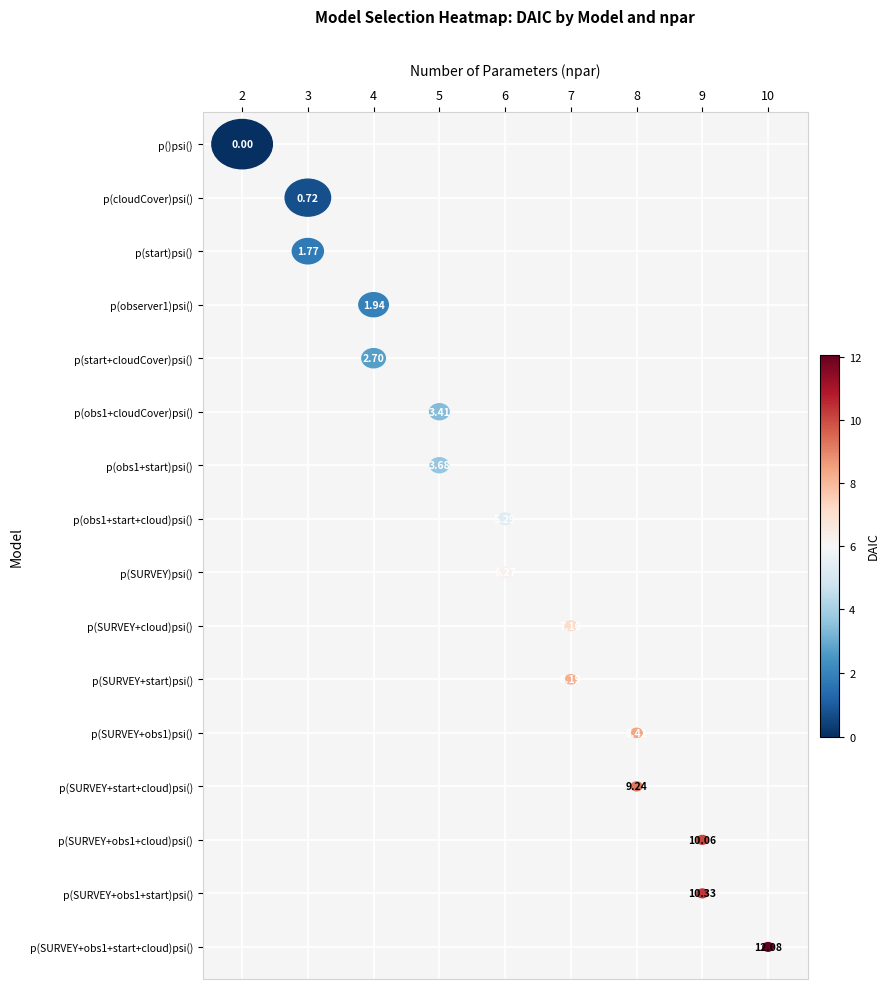

What value does the DAIC series have at 4?

2.7